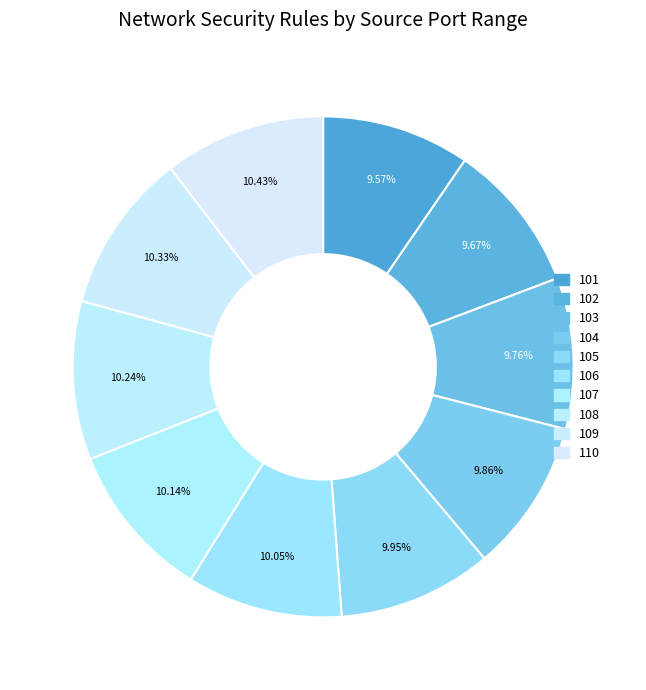

What portion of the pie excludes 109?

89.7%